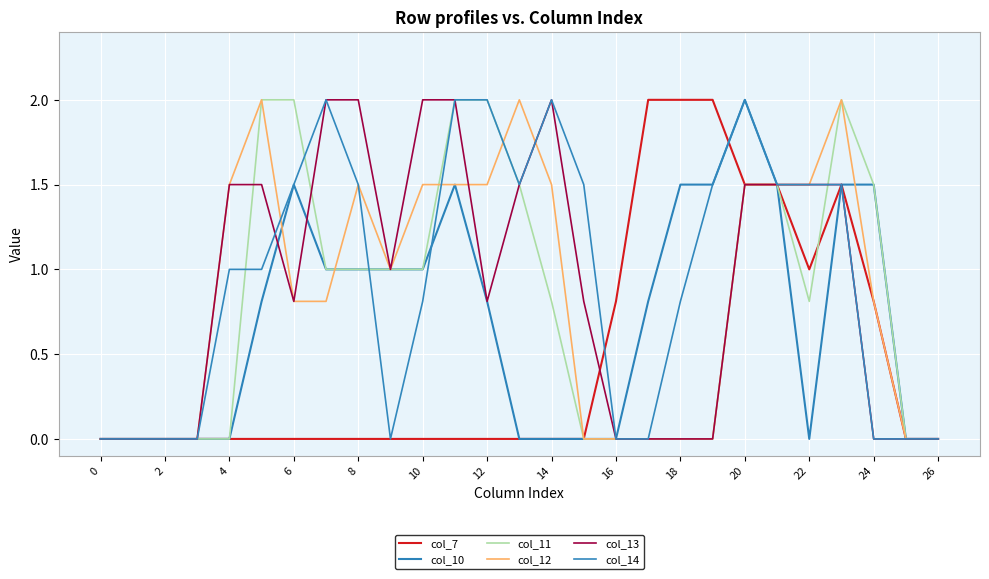

Does the chart display data point markers on the line(s)?

No